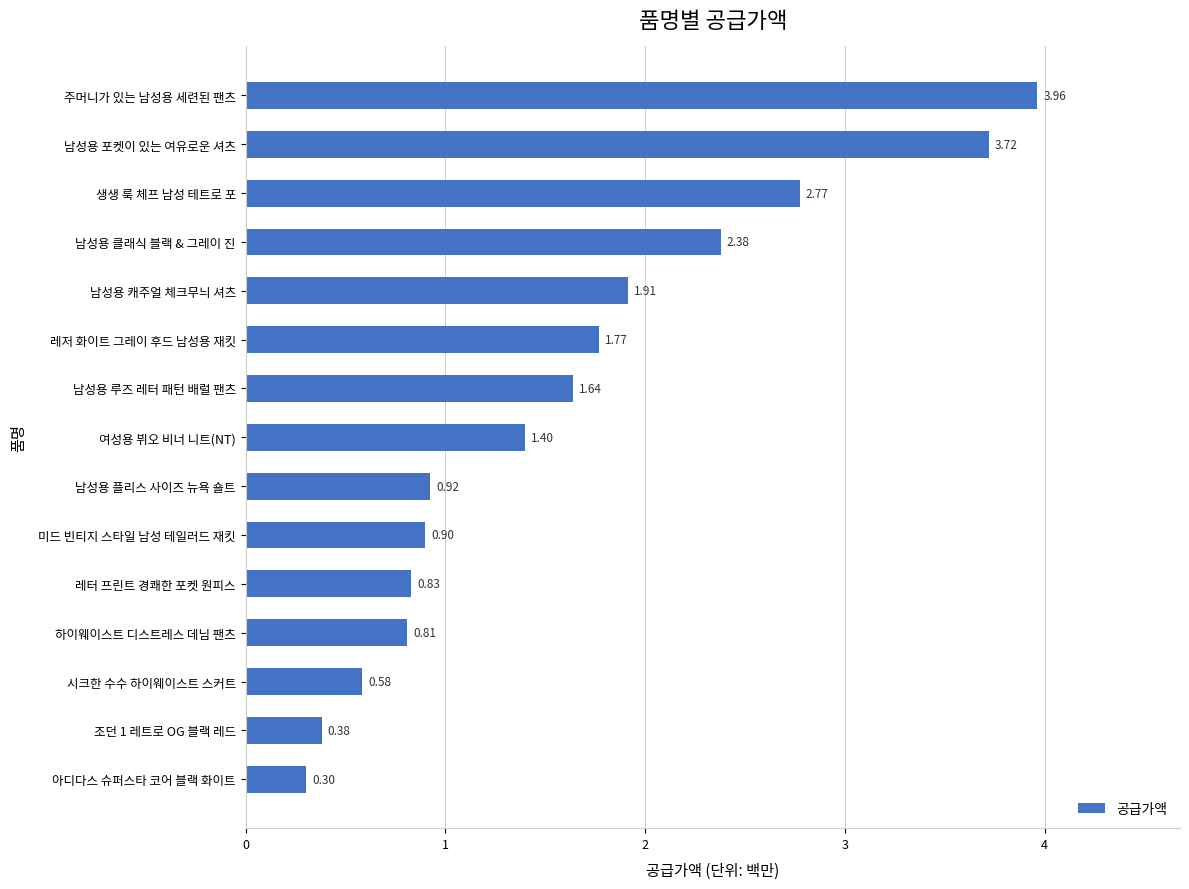

List the labels in order of value, largest first.

주머니가 있는 남성용 세련된 팬츠, 남성용 포켓이 있는 여유로운 셔츠, 생생 룩 체프 남성 테트로 포, 남성용 클래식 블랙 & 그레이 진, 남성용 캐주얼 체크무늬 셔츠, 레저 화이트 그레이 후드 남성용 재킷, 남성용 루즈 레터 패턴 배럴 팬츠, 여성용 뷔오 비너 니트(NT), 남성용 플리스 사이즈 뉴욕 숄트, 미드 빈티지 스타일 남성 테일러드 재킷, 레터 프린트 경쾌한 포켓 원피스, 하이웨이스트 디스트레스 데님 팬츠, 시크한 수수 하이웨이스트 스커트, 조던 1 레트로 OG 블랙 레드, 아디다스 슈퍼스타 코어 블랙 화이트